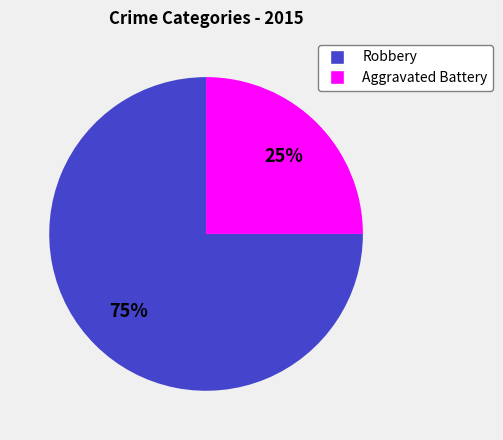

Do Robbery and Aggravated Battery together represent more than half of the pie?

Yes